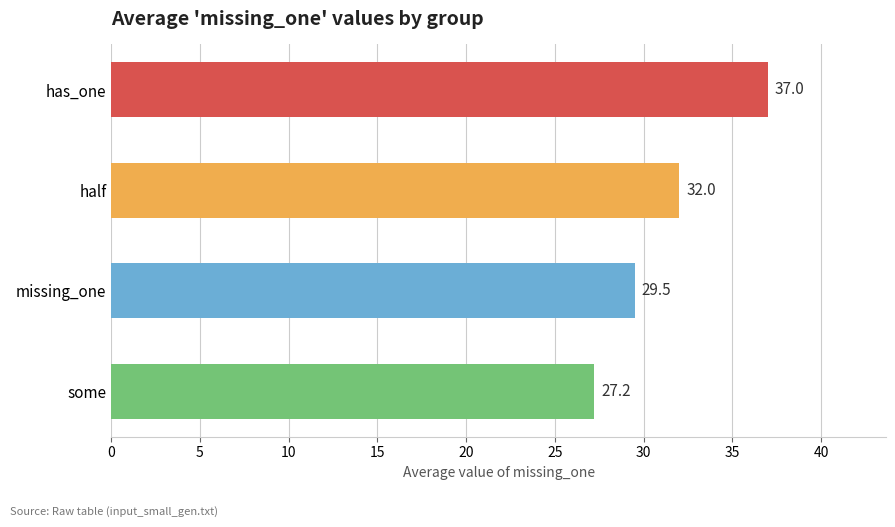

What is the value of the 4th bar from the top?

27.2